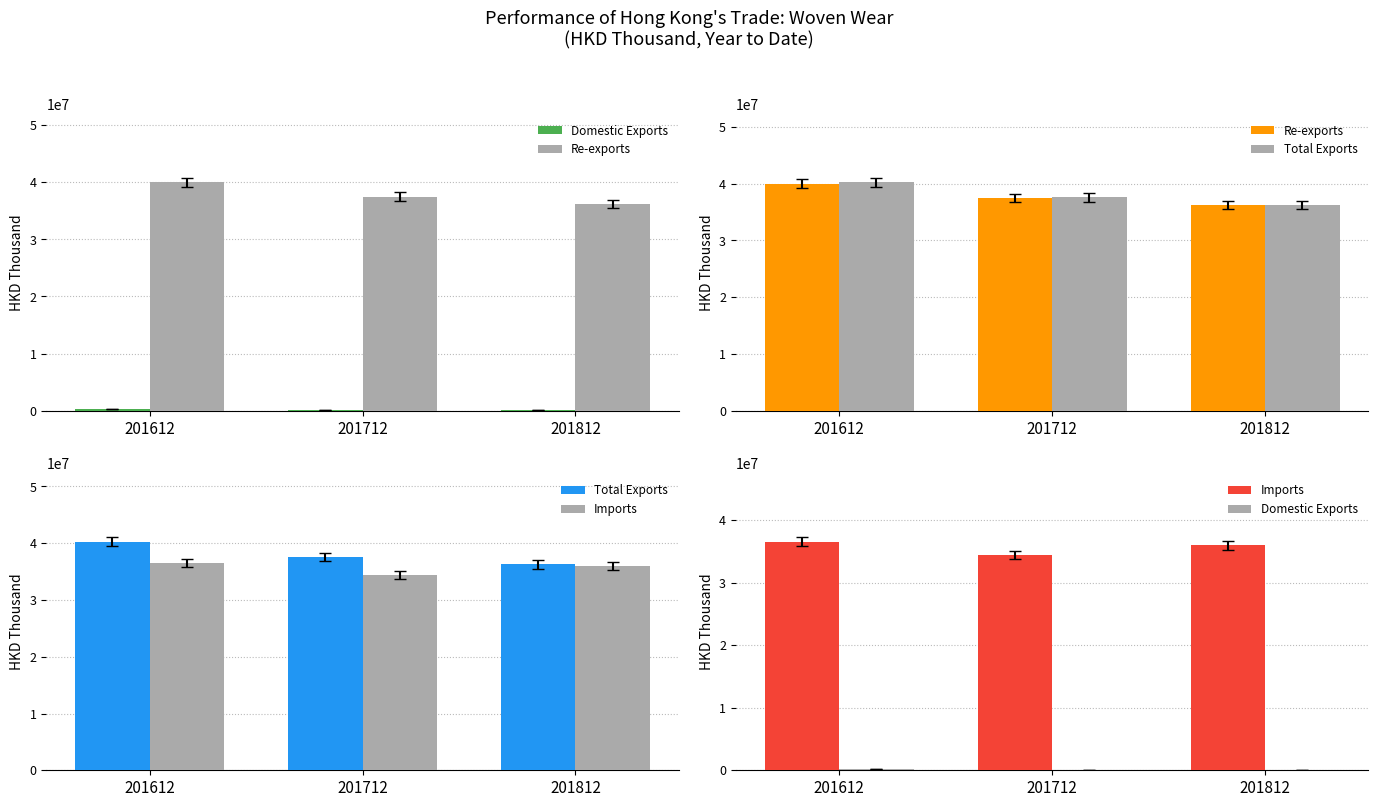

At which label does Domestic Exports reach its peak?

201612